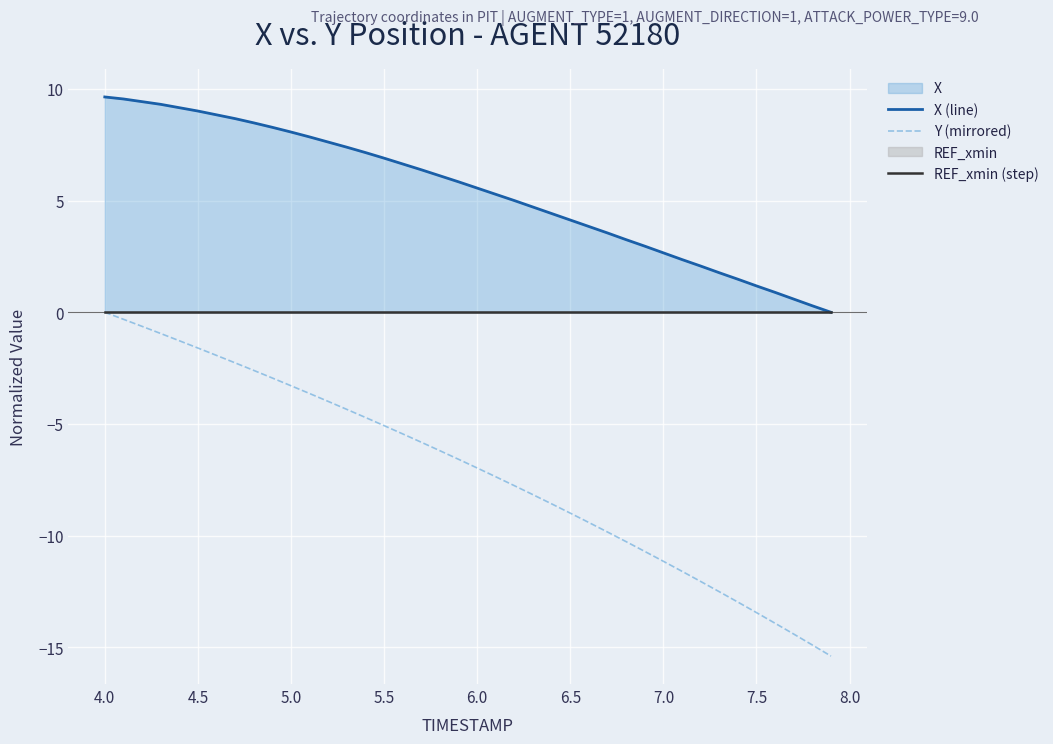

The value of Y (mirrored) at 5.5 is -3.0. True or false?

False